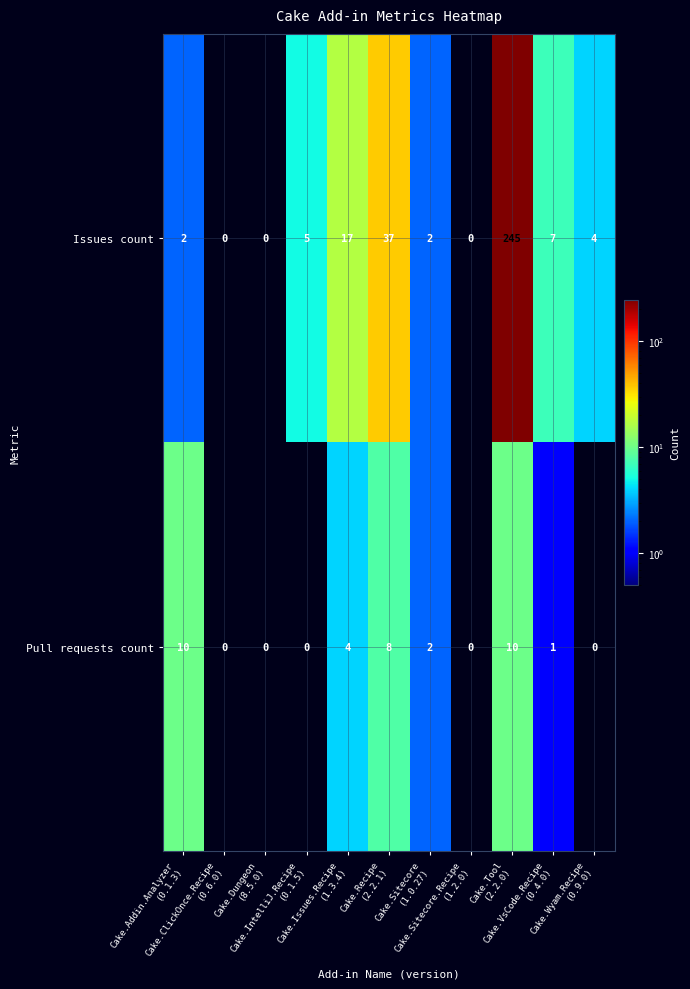

What is the difference between the maximum and second lowest values in the Pull requests count series?

10